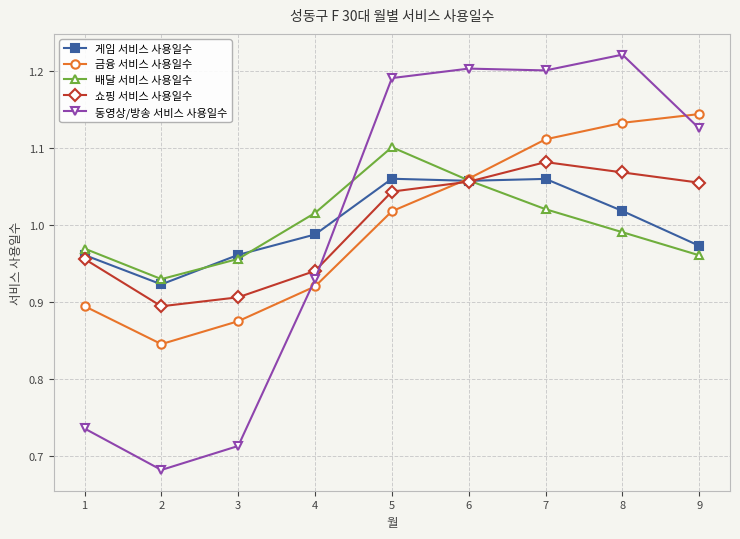

Is it true that 쇼핑 서비스 사용일수 equals 1.5 at 1?

False